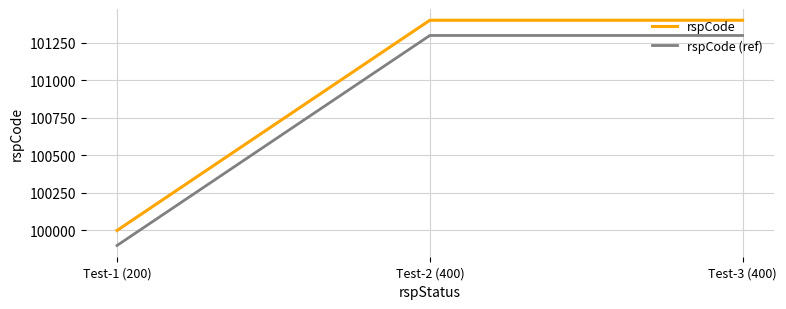

List the series in order of their overall mean, lowest first.

rspCode (ref), rspCode